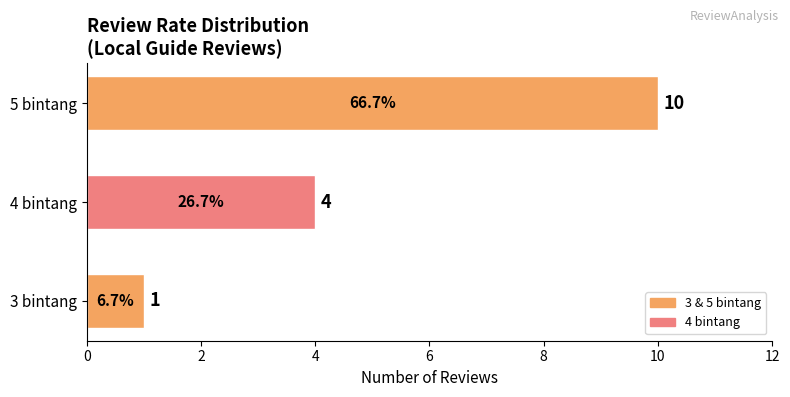

Rank the categories by value from highest to lowest.

5 bintang, 4 bintang, 3 bintang